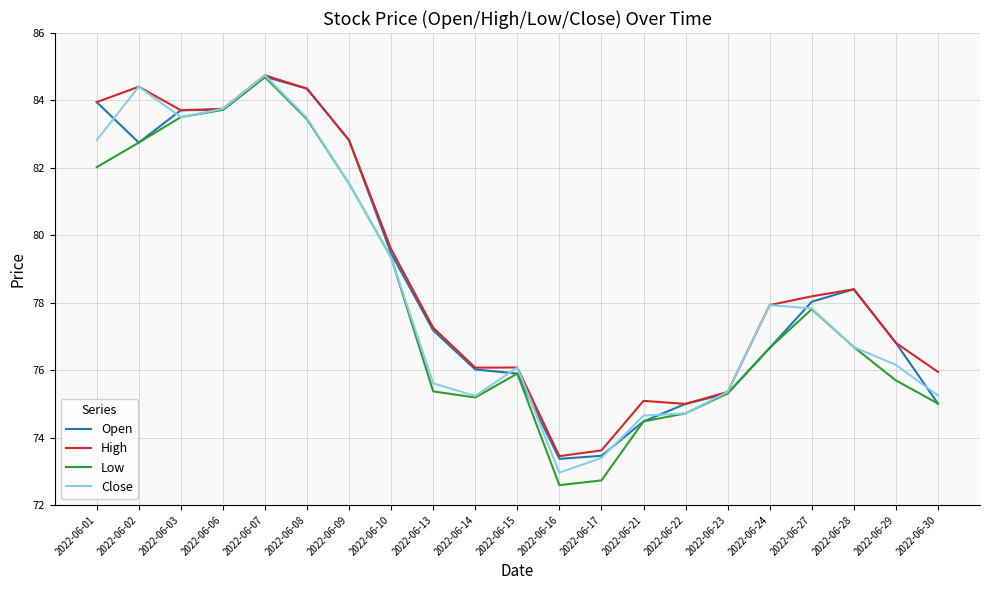

What is the difference between the highest and lowest values at 2022-06-24?

1.3